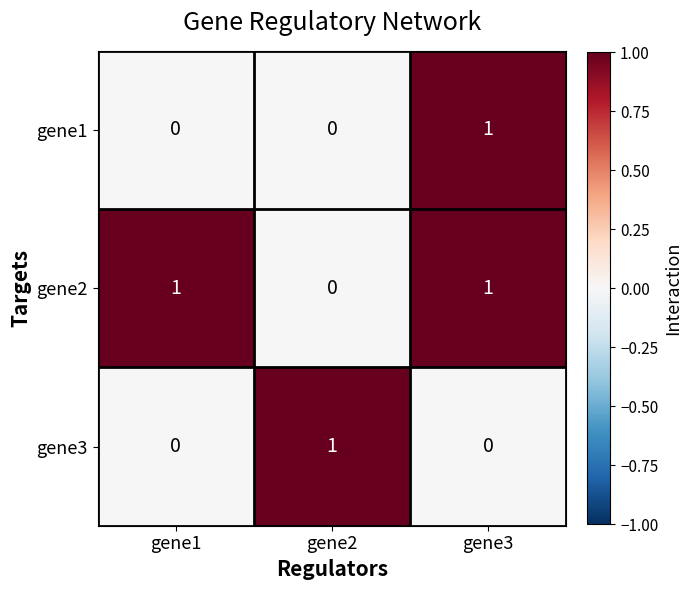

How many gene3 values are between 0 and 1?

3